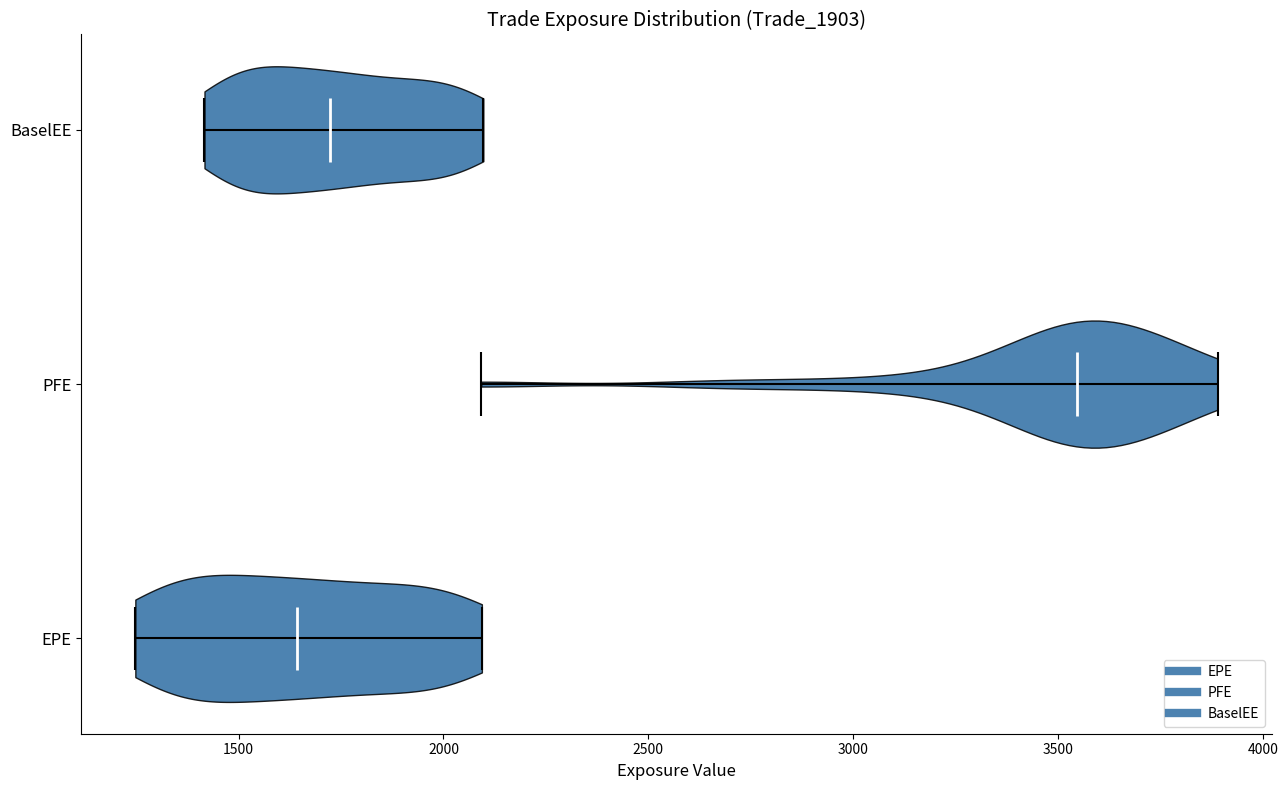

Reading bottom to top, read every violin against the x-axis: where its median line is, and the lowest and highest points it reaches. The values are not printed on the chart, so give them approximately, as read against the axis.

EPE: median line 1650, lowest point 1250, highest point 2100
PFE: median line 3550, lowest point 2100, highest point 3900
BaselEE: median line 1700, lowest point 1400, highest point 2100